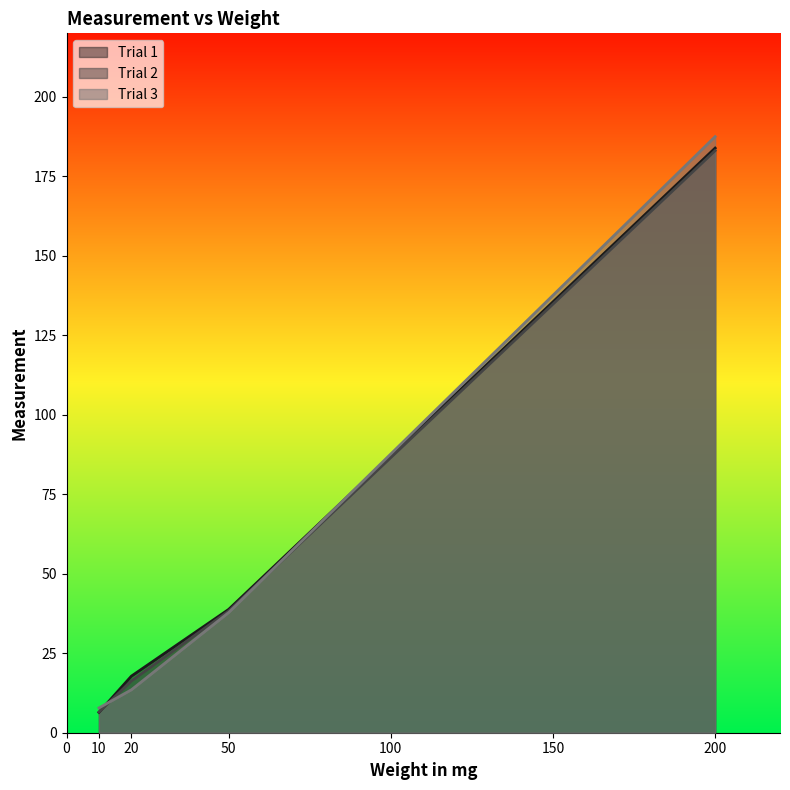

How many times do Trial 2 and Trial 1 cross each other?

1